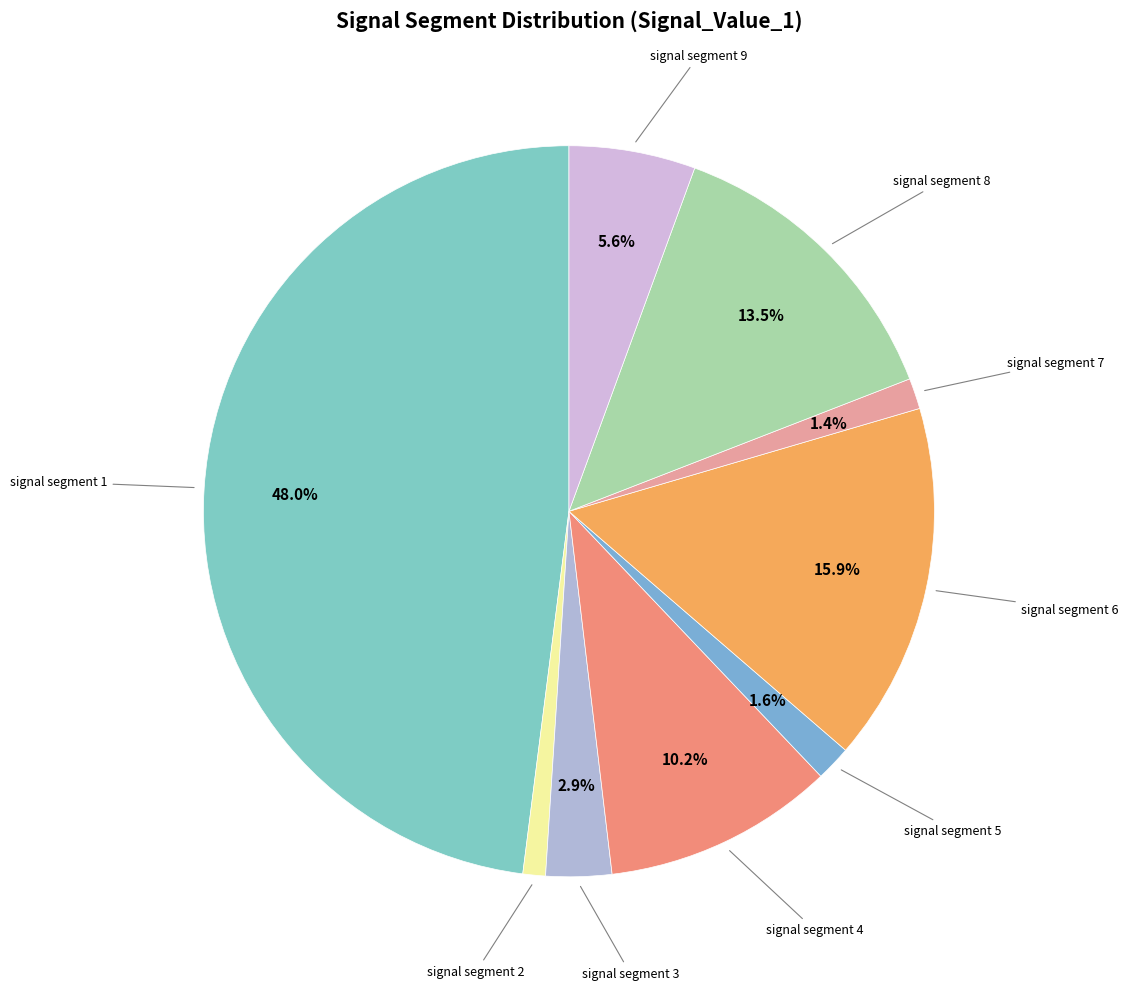

Is there any slice that represents more than half of the pie?

No